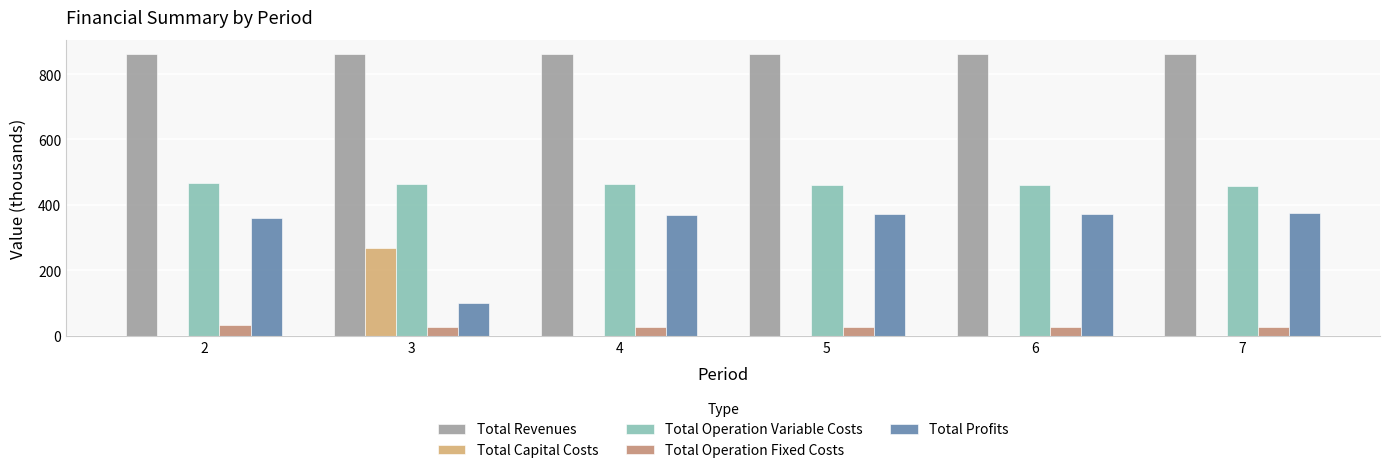

How many categories are shown in the chart?

6